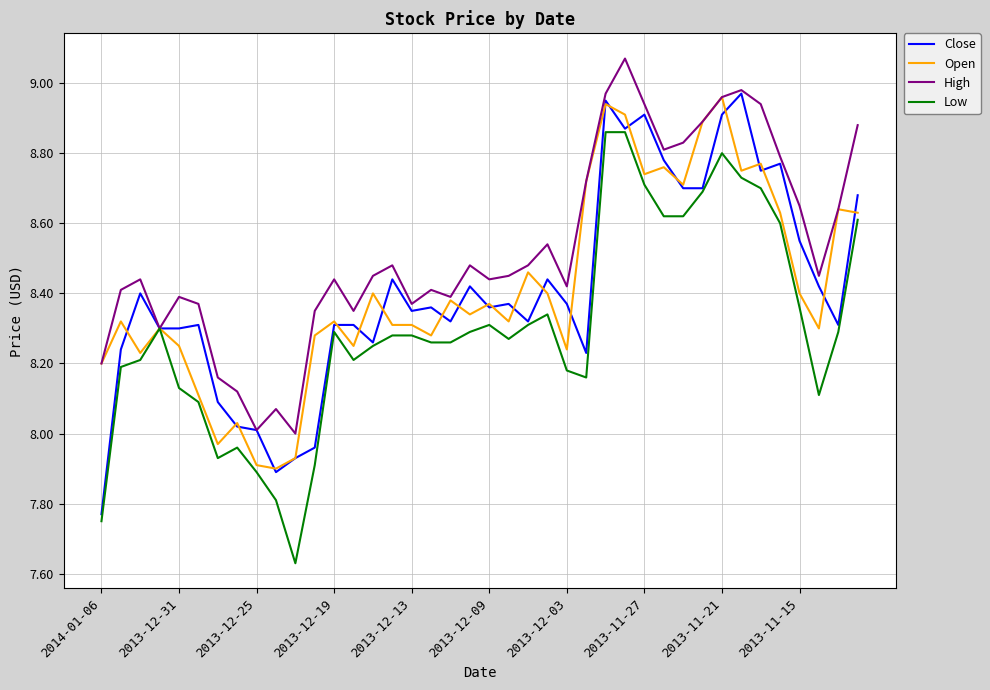

What are all the series names shown in the legend?

Close, Open, High, Low